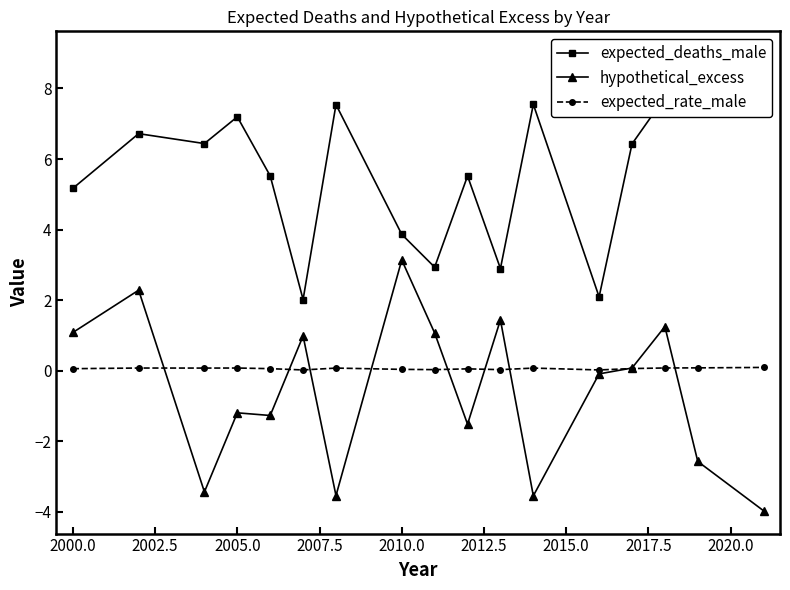

What is the value of the hypothetical_excess point at the 16th from the left?

-2.6